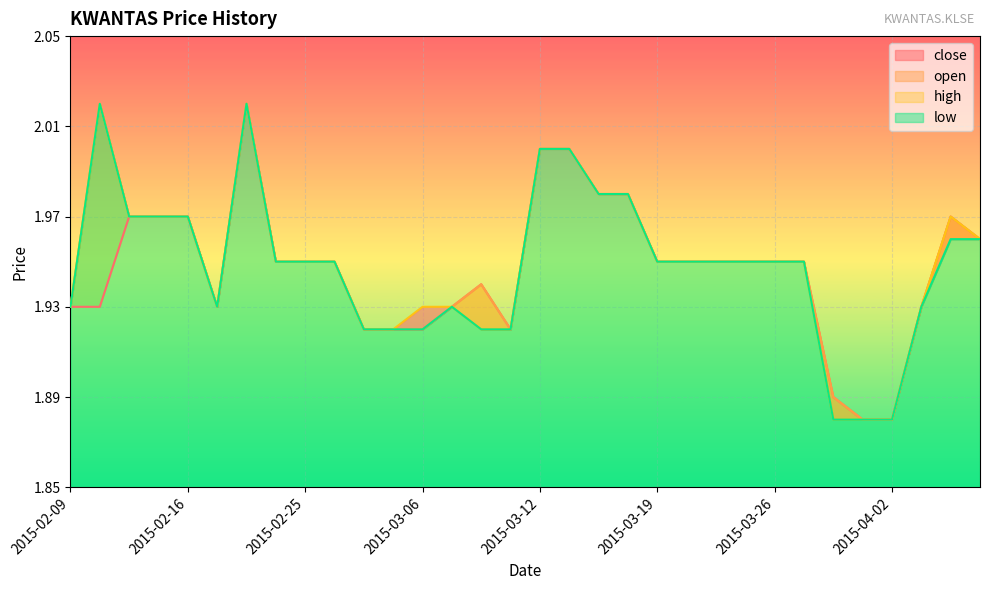

At which category does the chart reach its minimum across all series?

2015-04-01